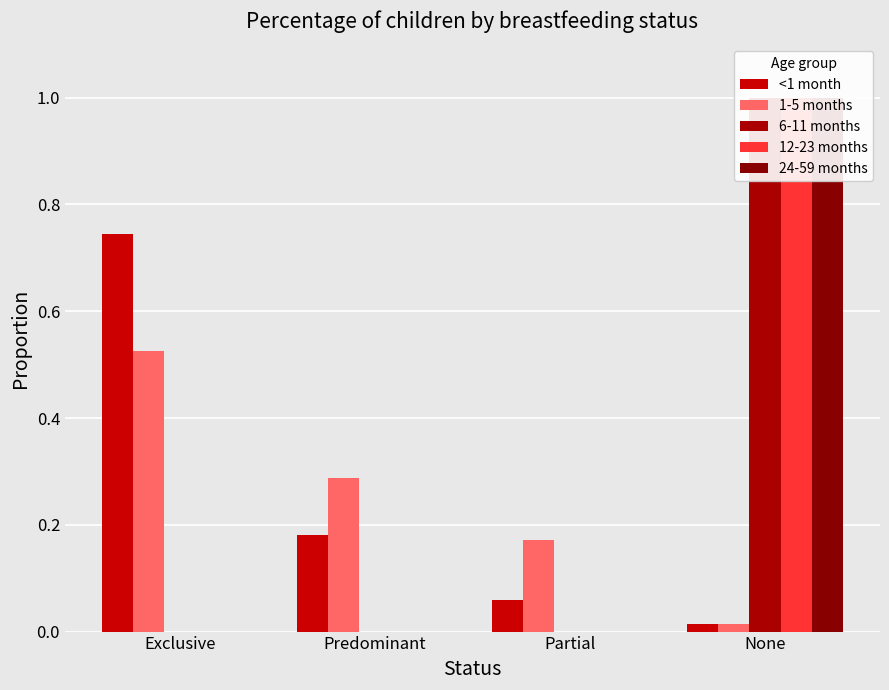

What is the value of the 12-23 months bar at the 4th from the left?

1.0